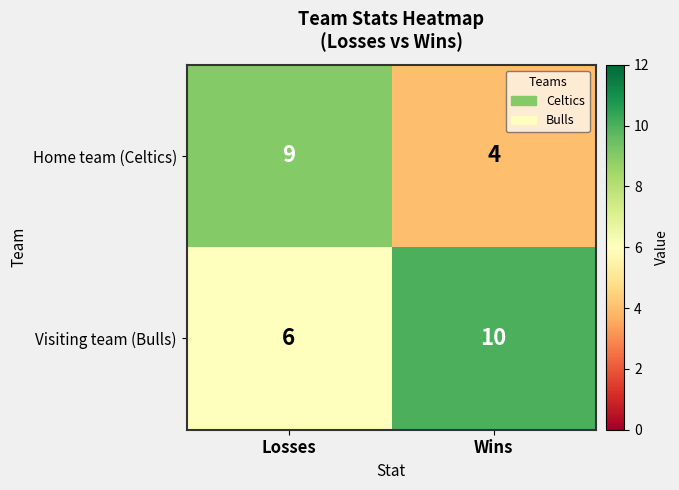

True or false: Visiting team (Bulls) has a value of 10 at Wins.

True